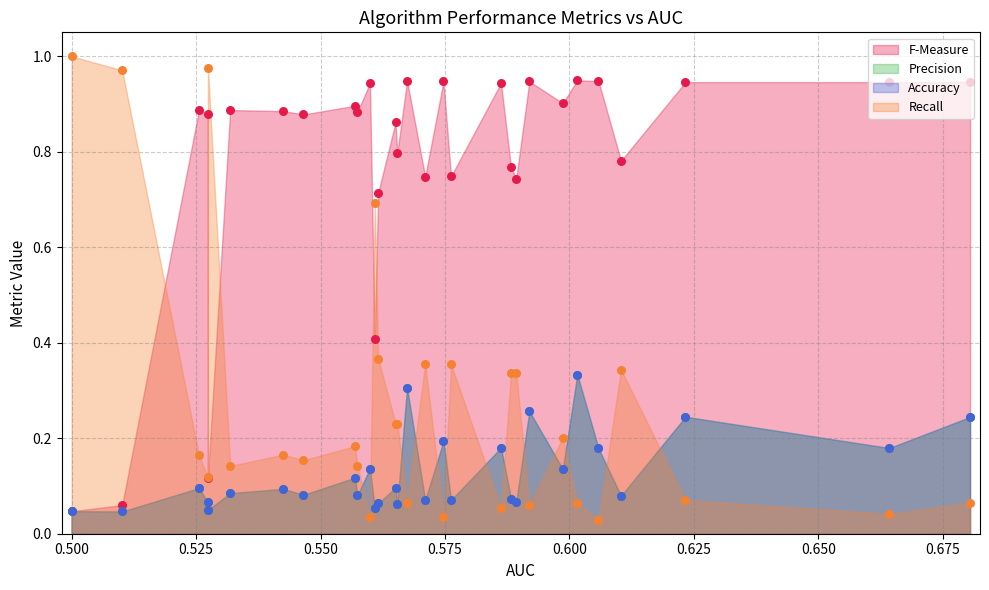

What are all the series names shown in the legend?

F-Measure, Precision, Accuracy, Recall